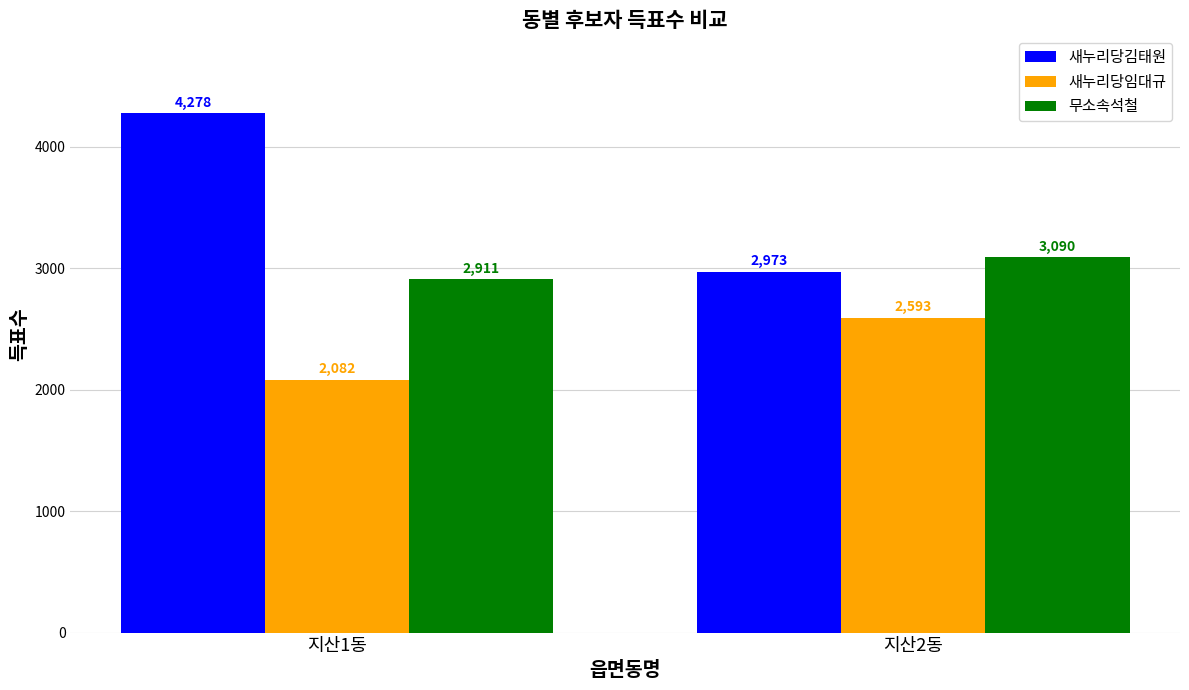

Does the chart contain any negative values?

No